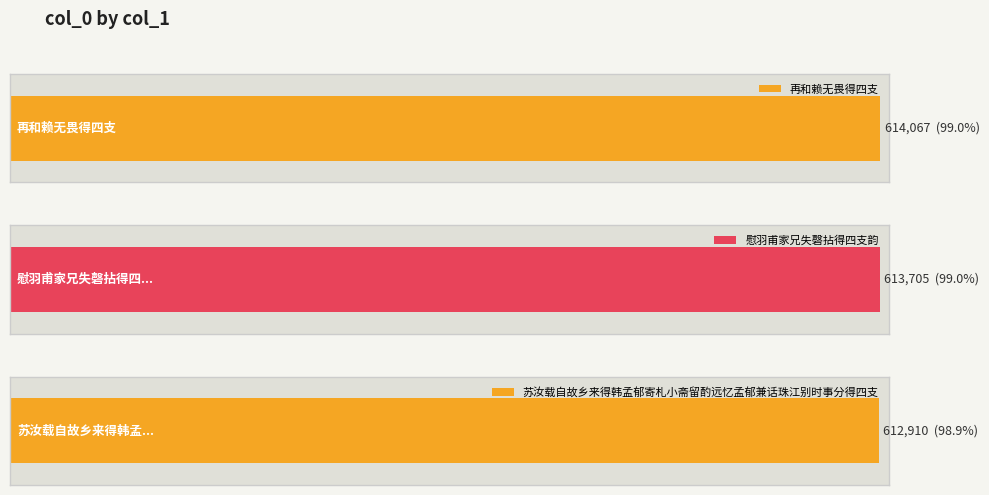

Reading left to right, transcribe all the data shown in this chart.

614067	613705	612910